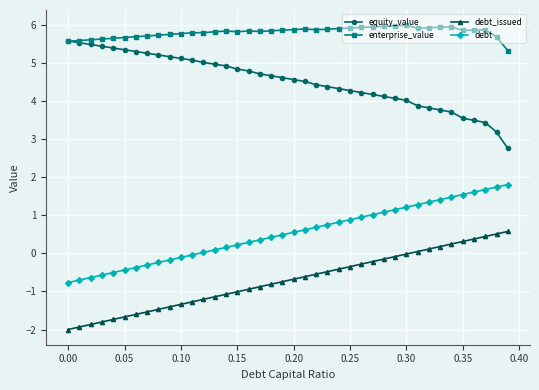

True or false: equity_value and debt_issued cross at least once.

False